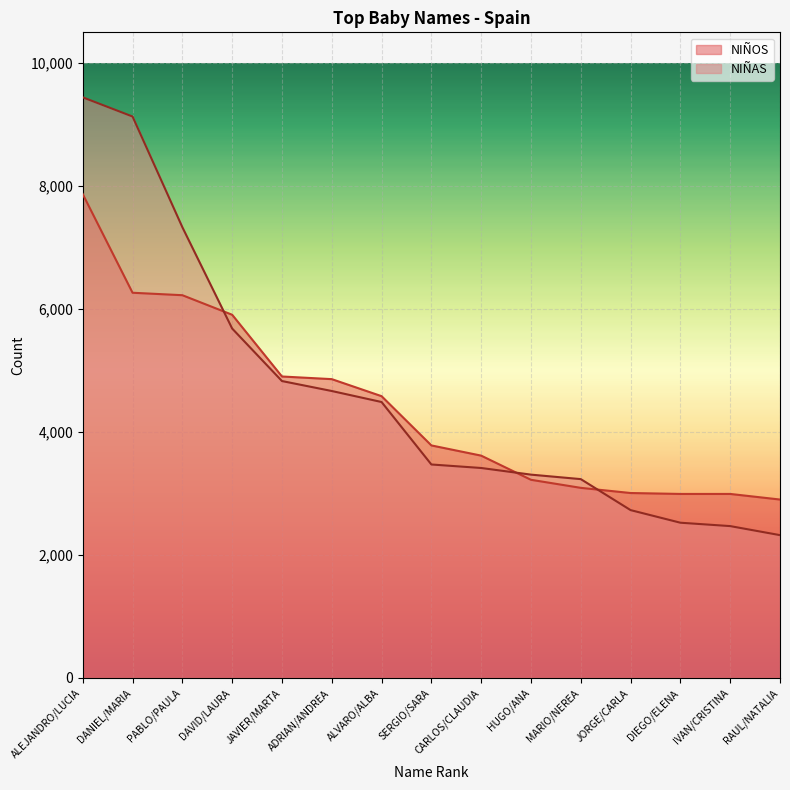

After their last crossing, which series has the higher values: NIÑOS or NIÑAS?

NIÑOS